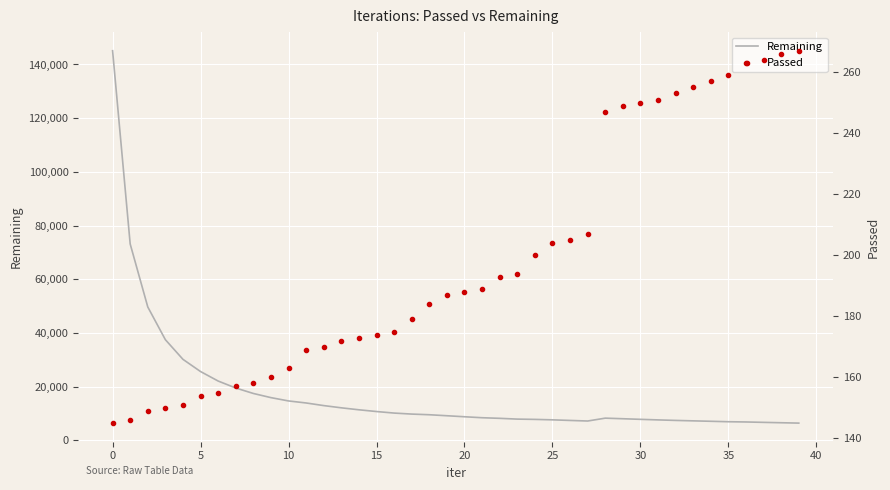

Is the value of Passed at 20 greater than the value of Remaining at 19?

No